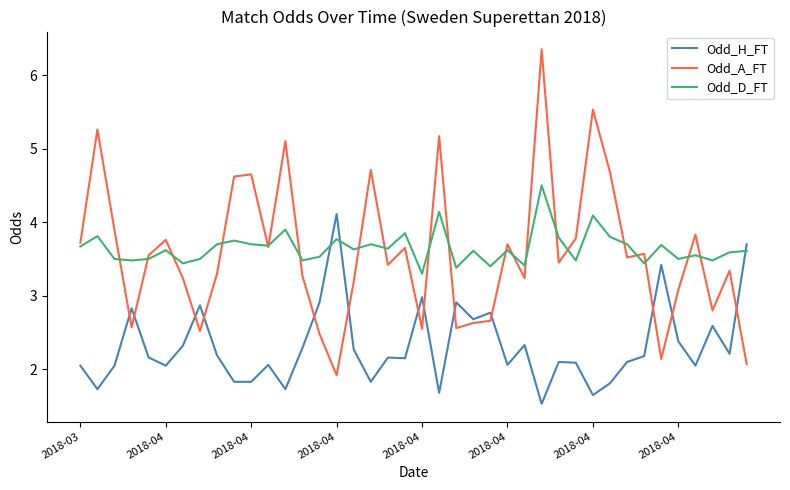

List the series in order of their peak value, highest first.

Odd_A_FT, Odd_D_FT, Odd_H_FT